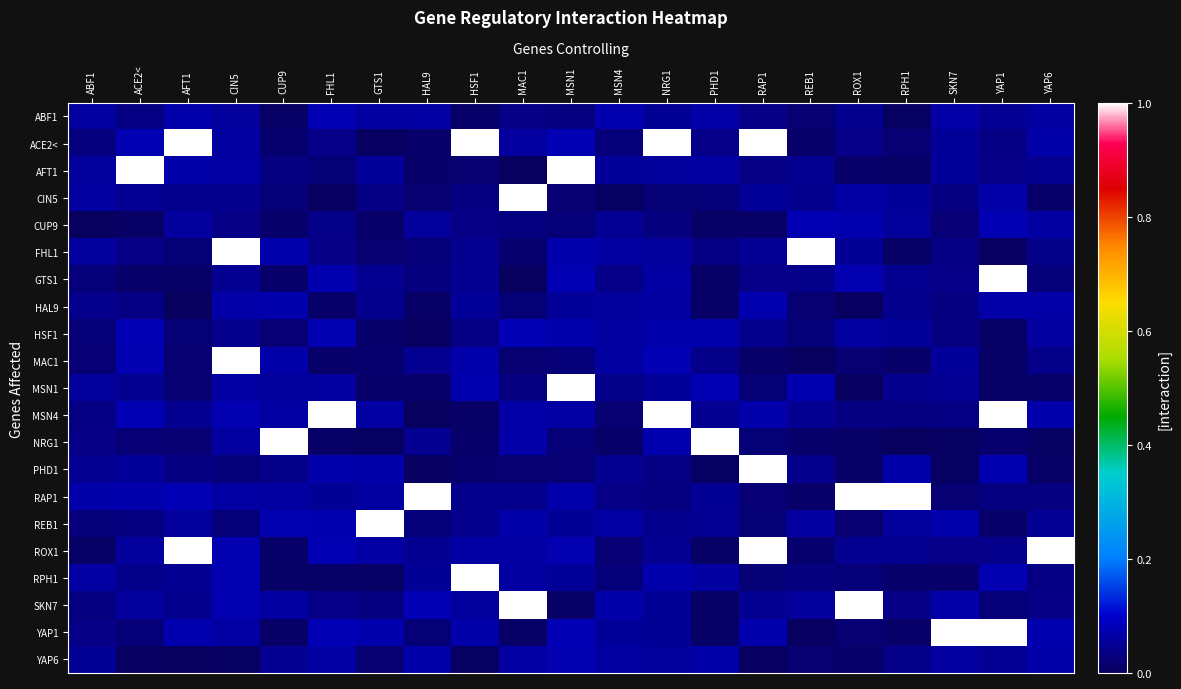

Which category has the highest value across all series?

AFT1